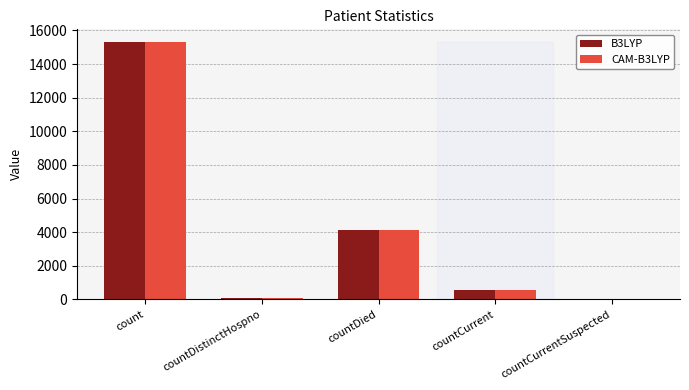

Is it true that B3LYP equals 15301 at count?

True